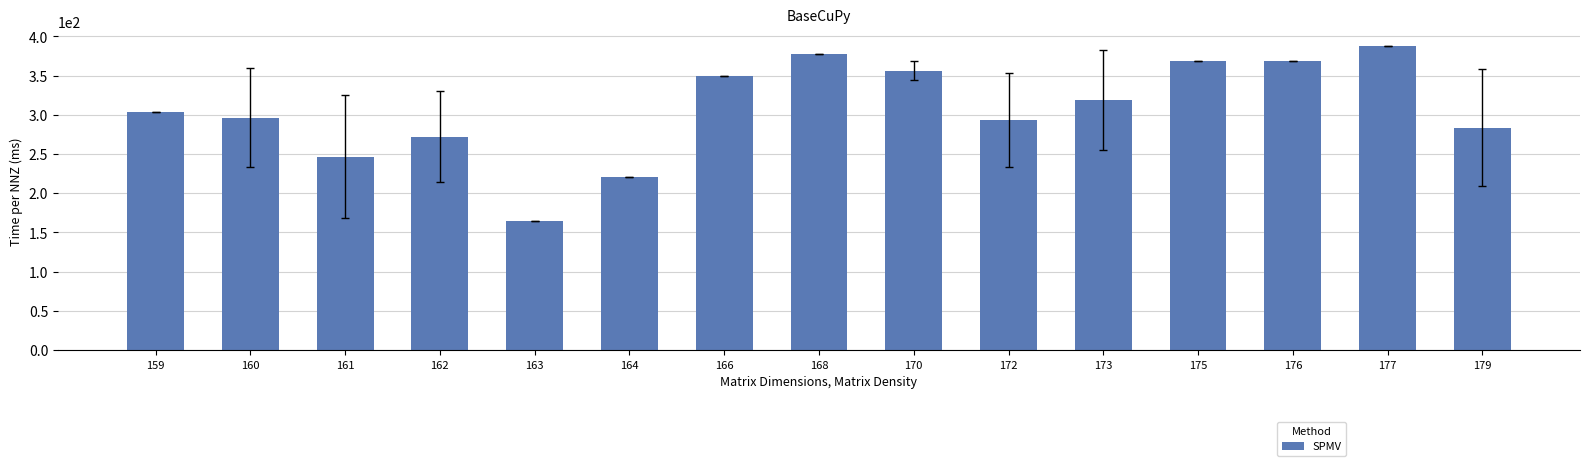

What is the sum of the values at 162 and 166?

621.0